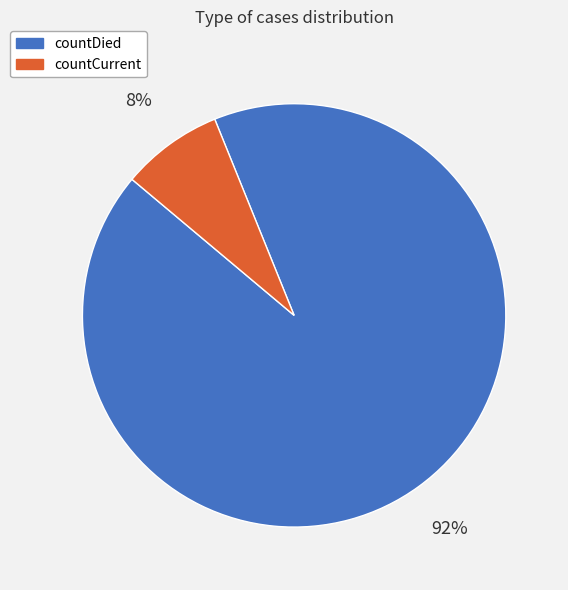

Which has a higher value, countDied or countCurrent?

countDied